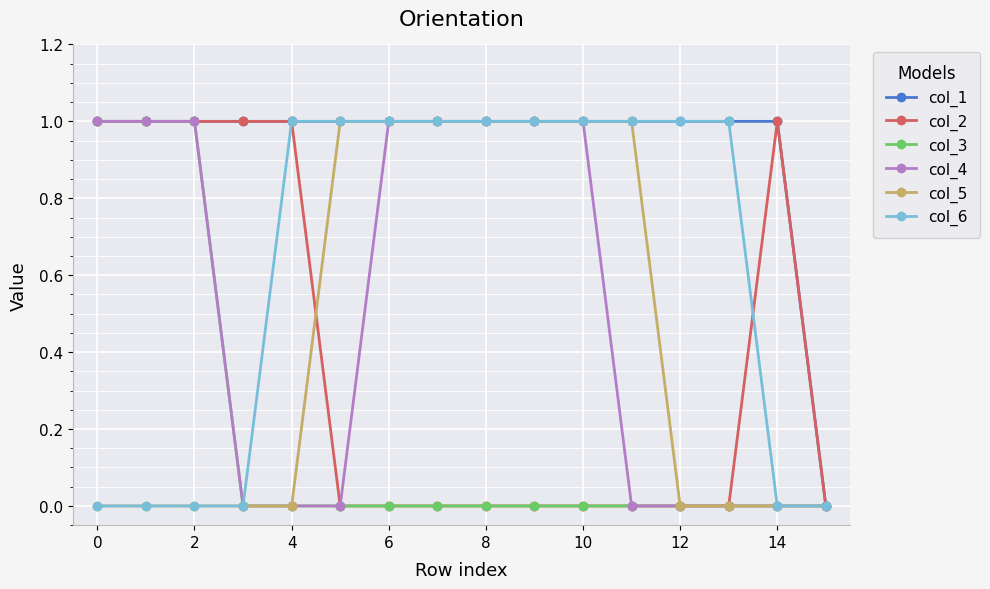

What is the difference between the maximum and minimum values in the col_1 series?

1